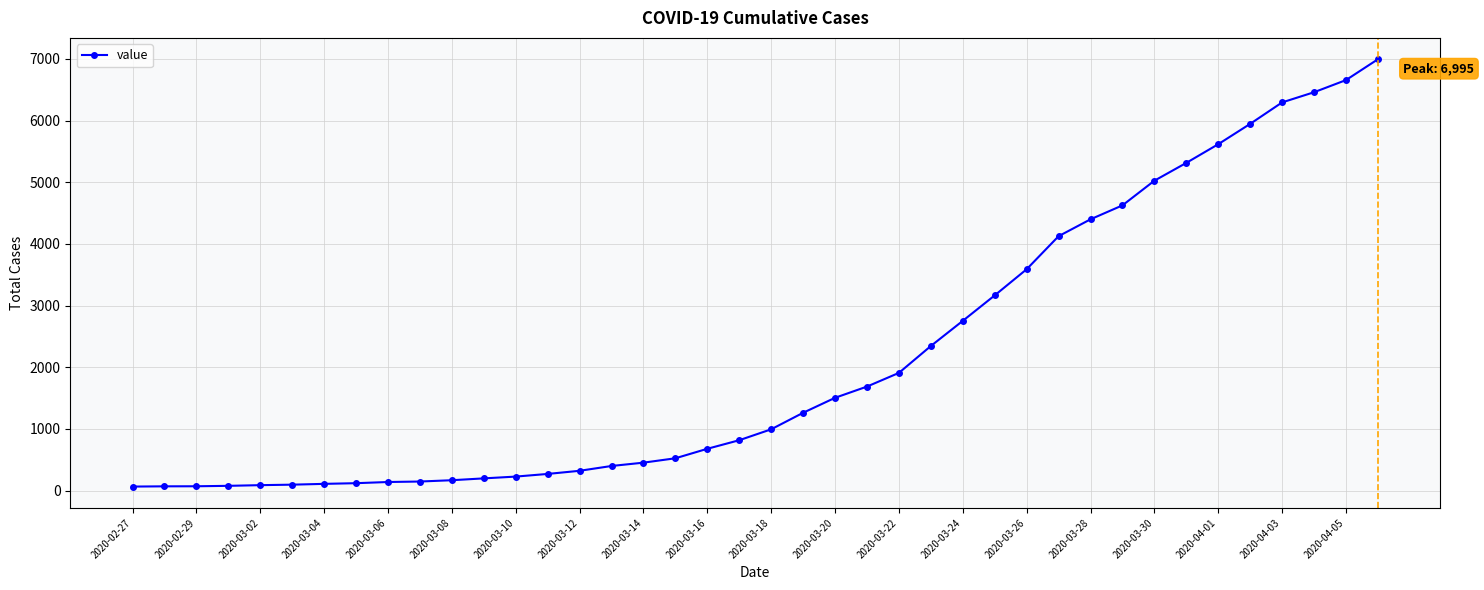

What is the sum of all values?

85676